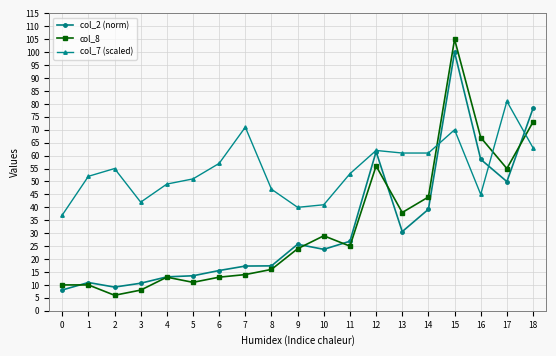

Read the col_8 value at 15.

105.0